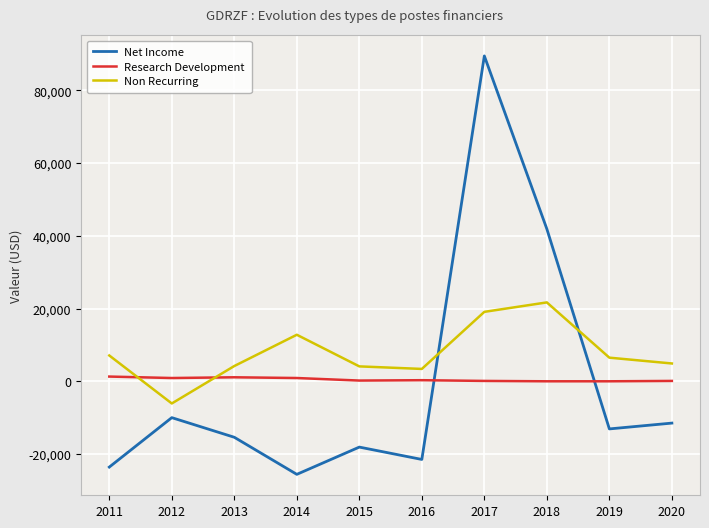

At which label does Research Development first exceed 300?

2011